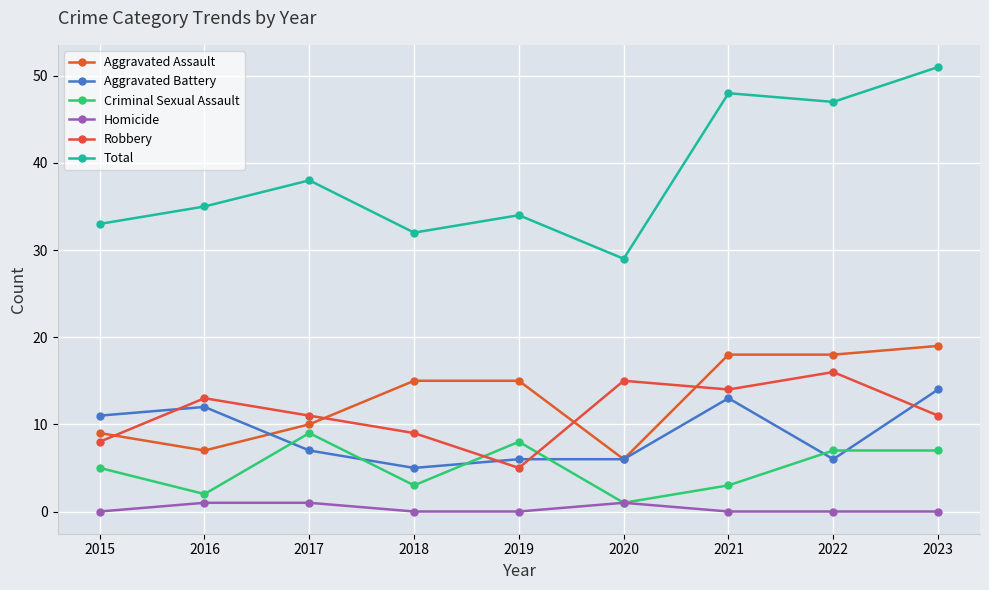

What is the difference between the maximum and minimum values in the Total series?

22